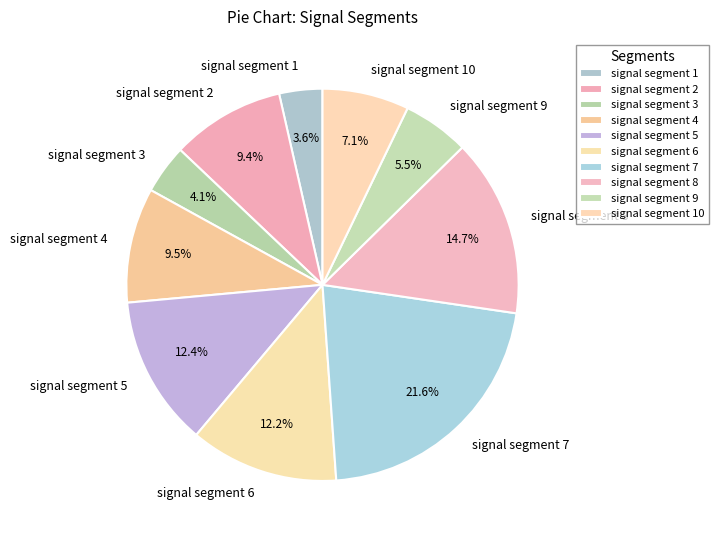

Between signal segment 9 and signal segment 6, which is larger?

signal segment 6